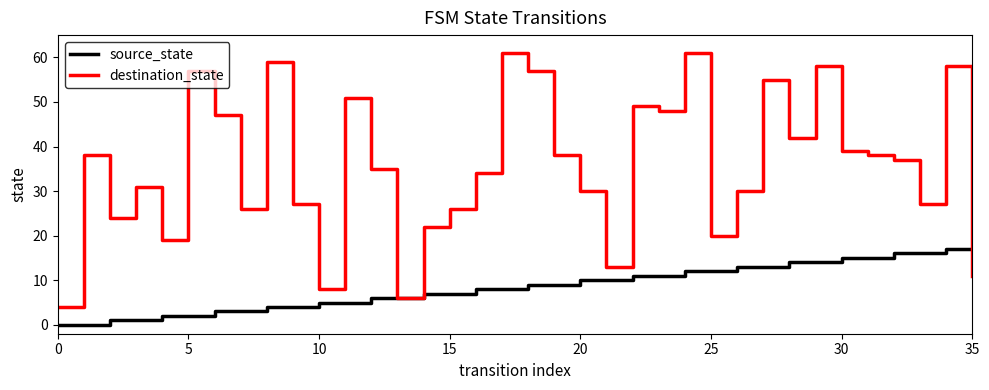

Reading right to left, list all the values displayed in this chart.

source_state: 17	17	16	16	15	15	14	14	13	13	12	12	11	11	10	10	9	9	8	8	7	7	6	6	5	5	4	4	3	3	2	2	1	1	0	0
destination_state: 11	58	27	37	38	39	58	42	55	30	20	61	48	49	13	30	38	57	61	34	26	22	6	35	51	8	27	59	26	47	57	19	31	24	38	4